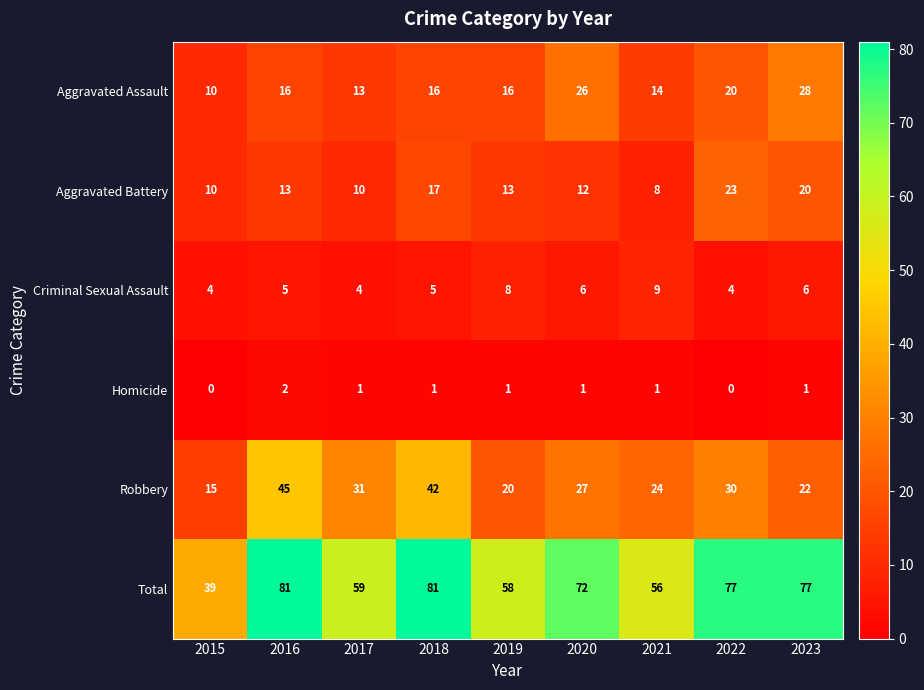

True or false: Robbery has a value of 27 at 2020.

True